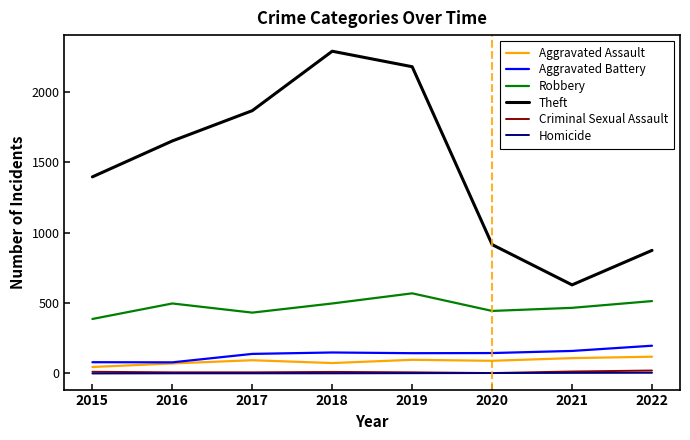

Which series has the widest spread of values?

Theft